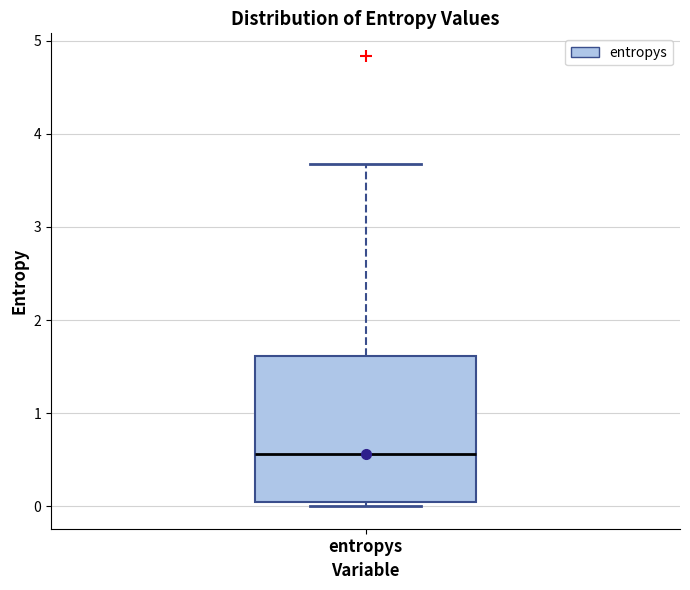

Where does the upper whisker of the box for entropys end on the y-axis? The values are not printed on the chart, so give them approximately, as read against the axis.

3.7